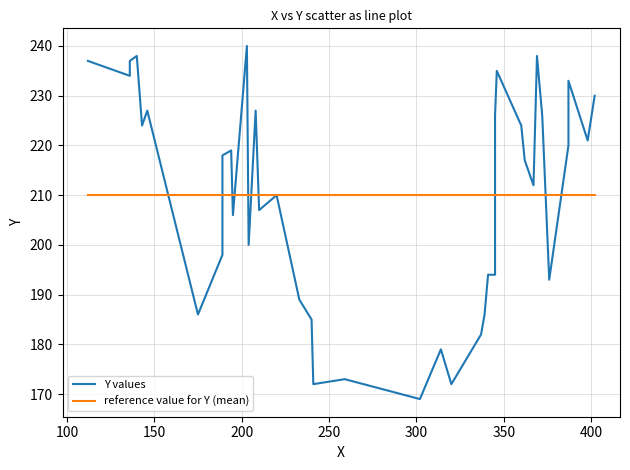

What is the sum of all reference value for Y (mean) values?

8403.0